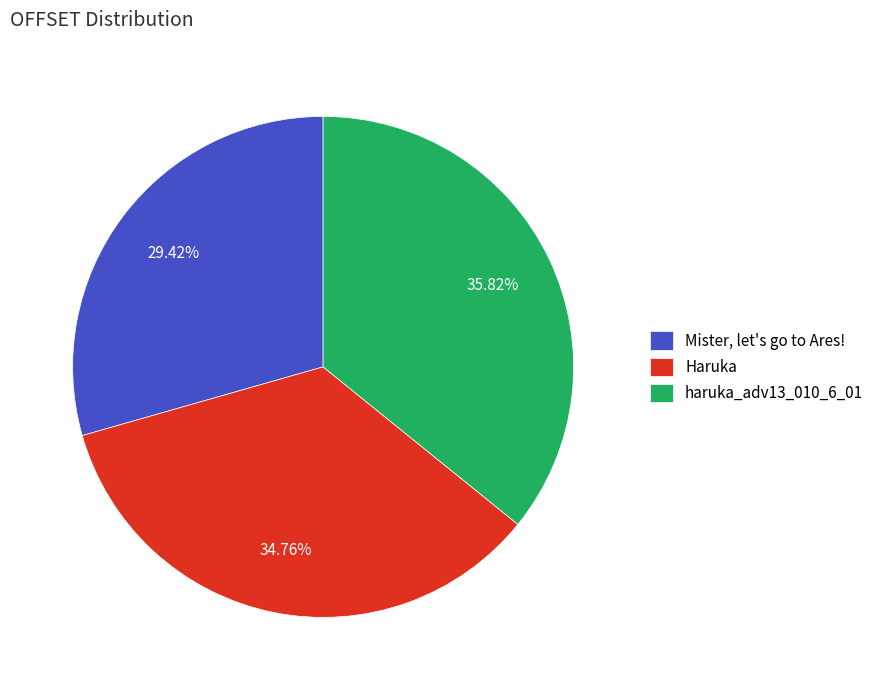

What percentage is the Mister, let's go to Ares! slice, to the nearest percent?

29%